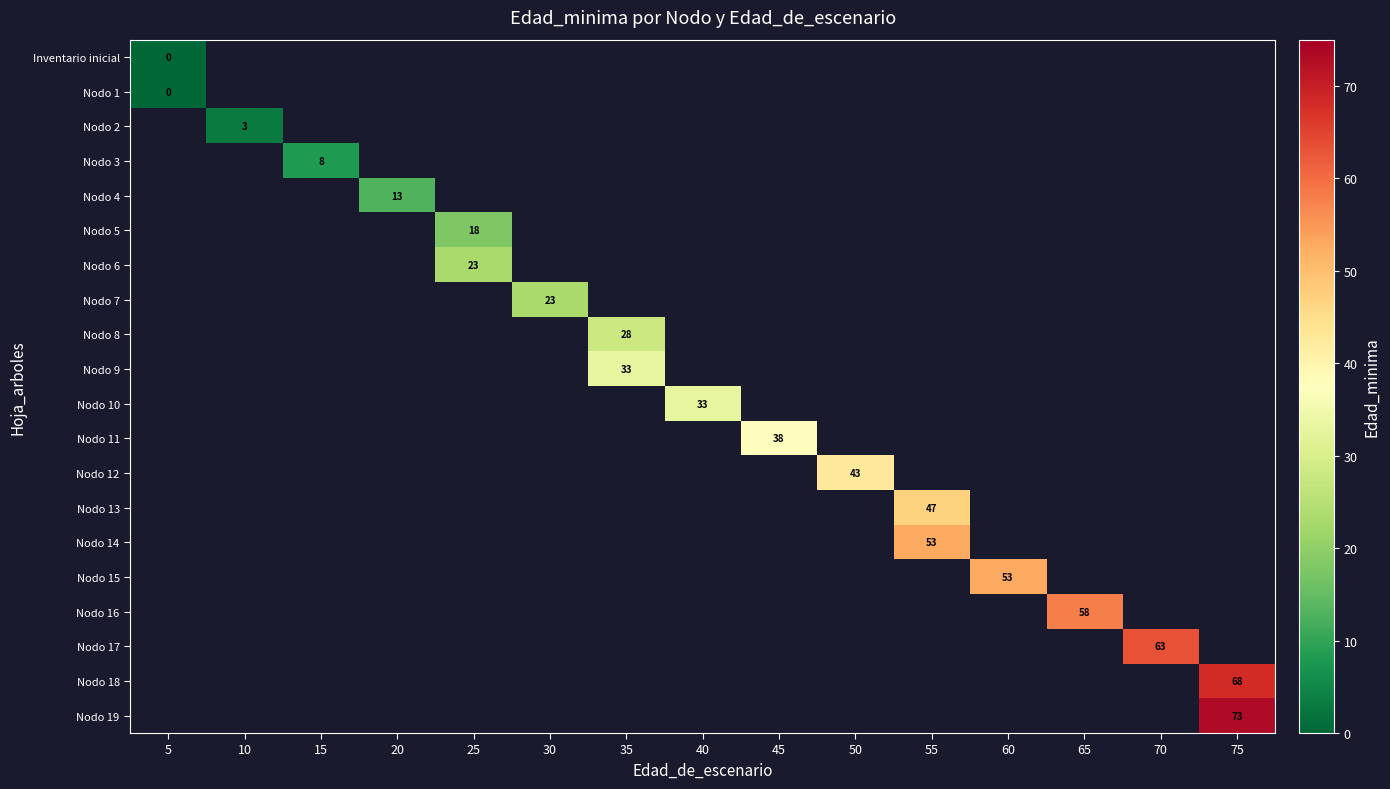

Which series changed the most between 45 and 70?

Nodo 17